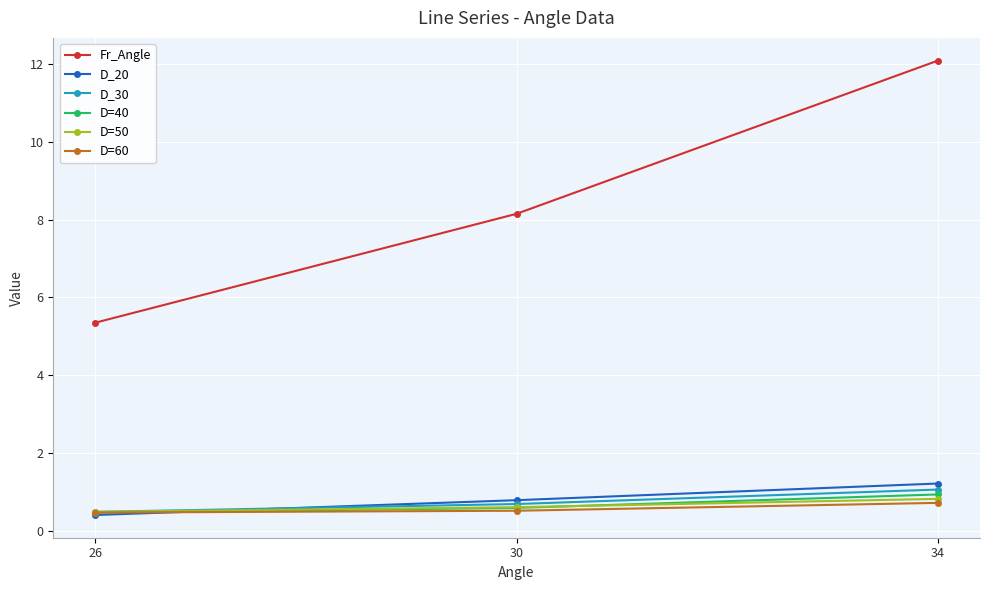

What is the smallest value displayed?

0.4